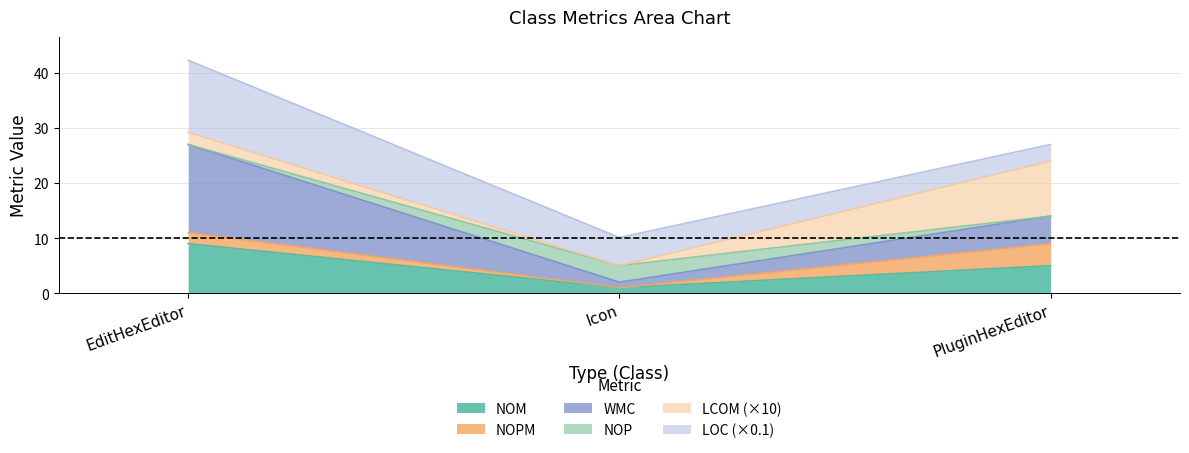

Reading left to right, transcribe the values for NOM.

9.0	1.0	5.0